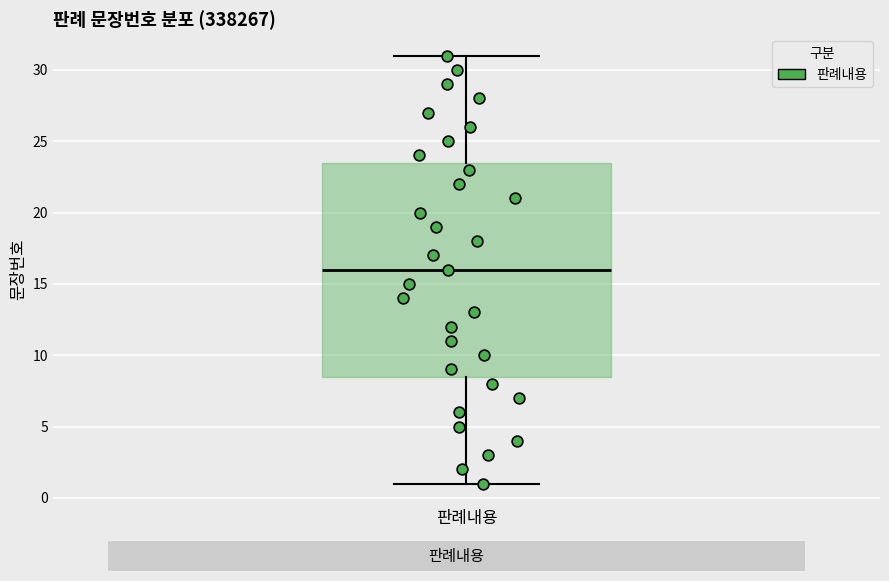

Read this box plot against the y-axis: the position of the median line, the range covered by the box, and the ends of both whiskers. The values are not printed on the chart, so give them approximately, as read against the axis.

median 16.0, box 8.5 to 23.5, whiskers 1.0 to 31.0